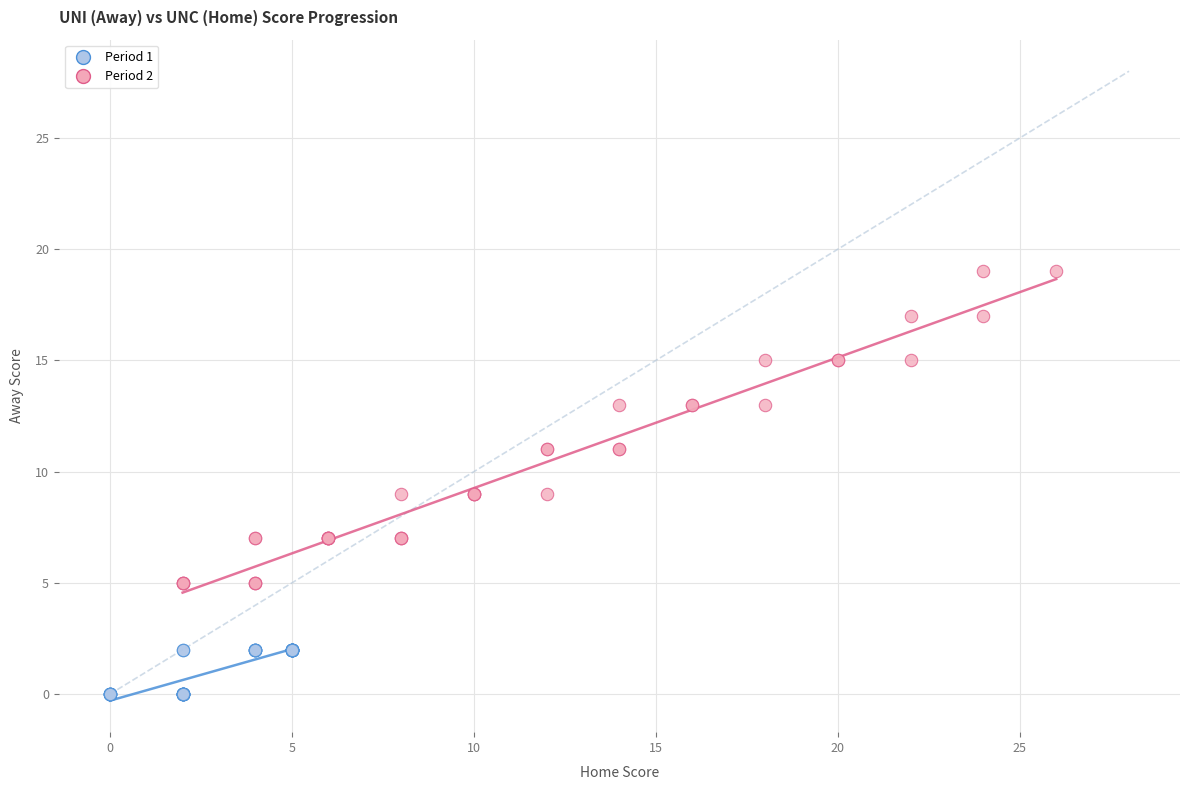

Which series has the widest spread of Y values?

Period 2